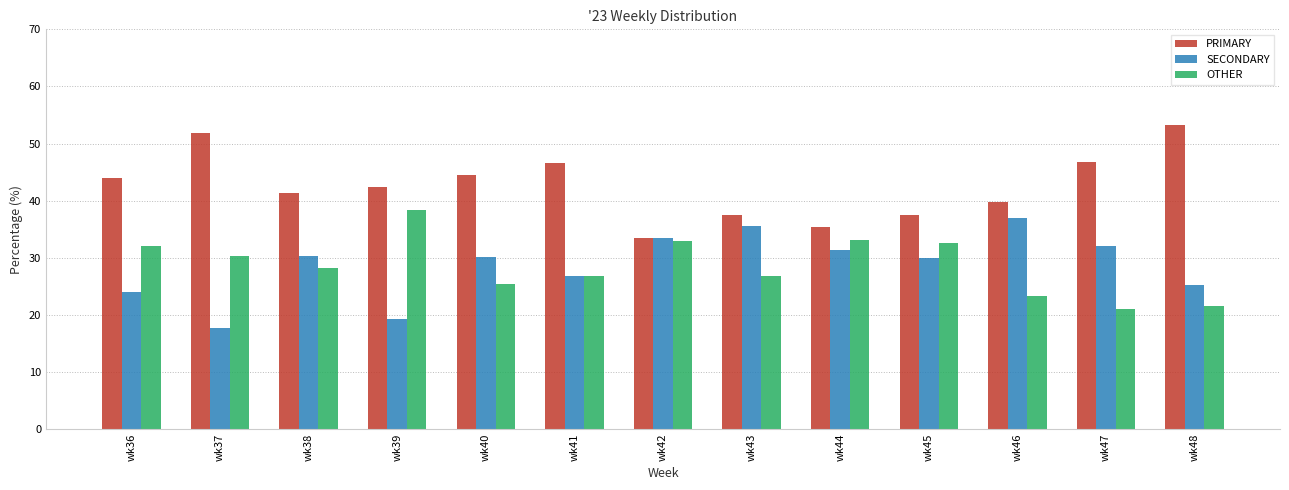

How many bars are there in each group?

3